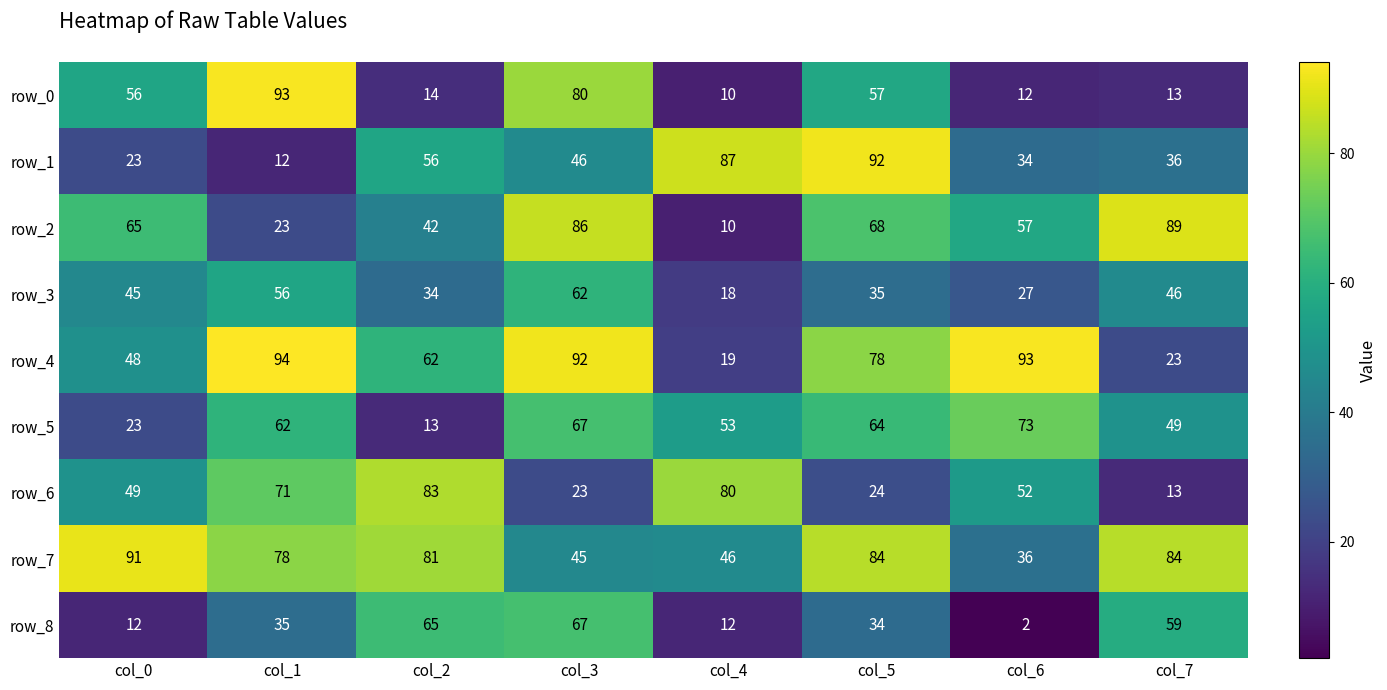

What is the highest value of the row_6 series?

83